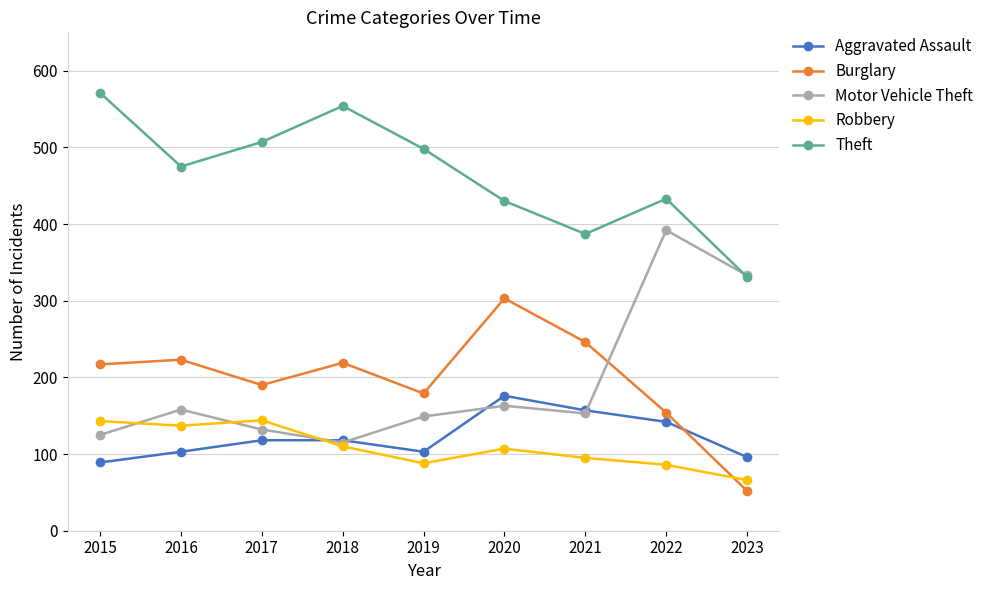

After their last crossing, which series has the higher values: Burglary or Robbery?

Robbery